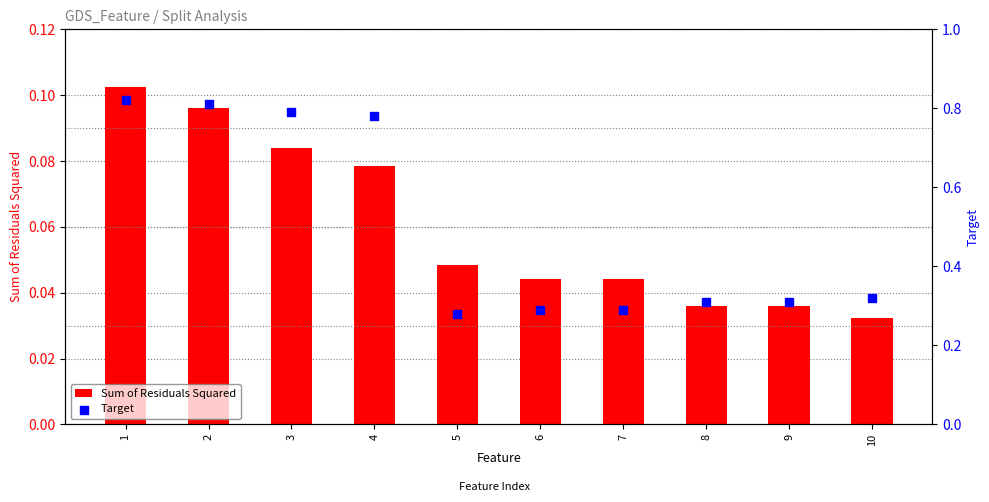

Which series reaches the maximum Y coordinate?

Target